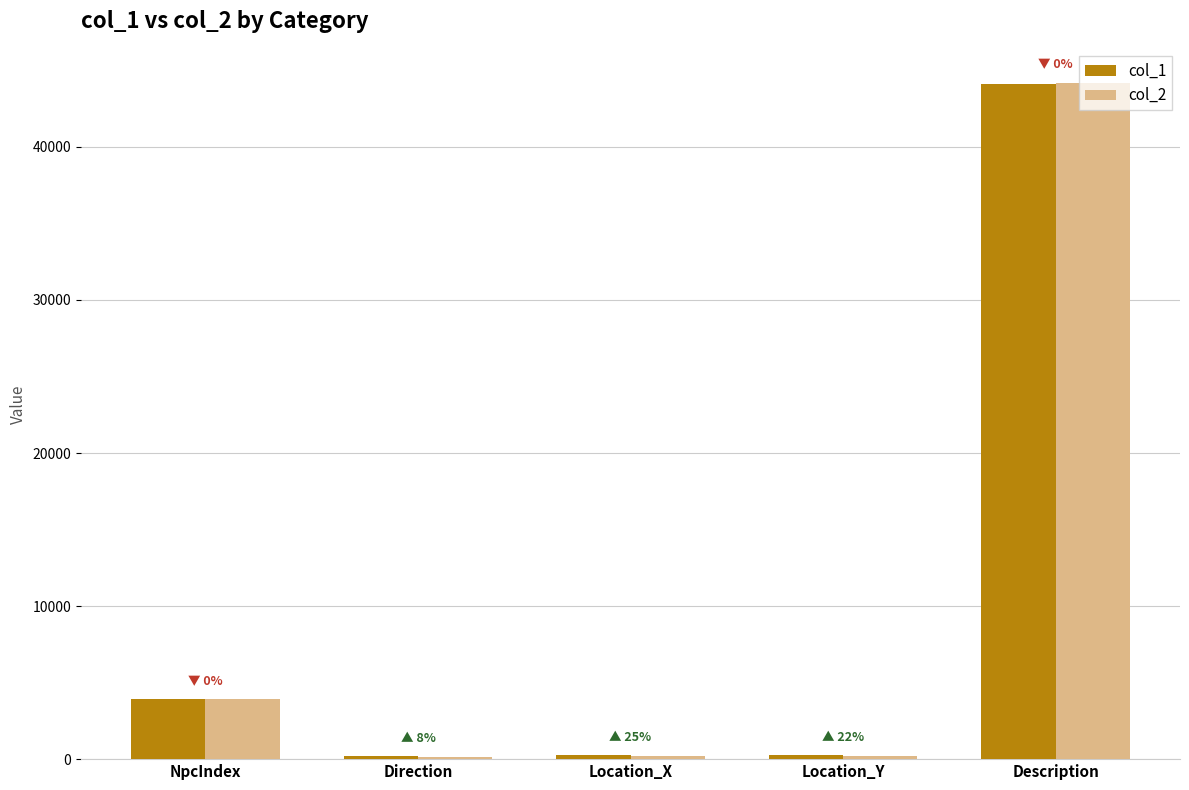

The col_1 series shows 1428.4 at NpcIndex. True or false?

False